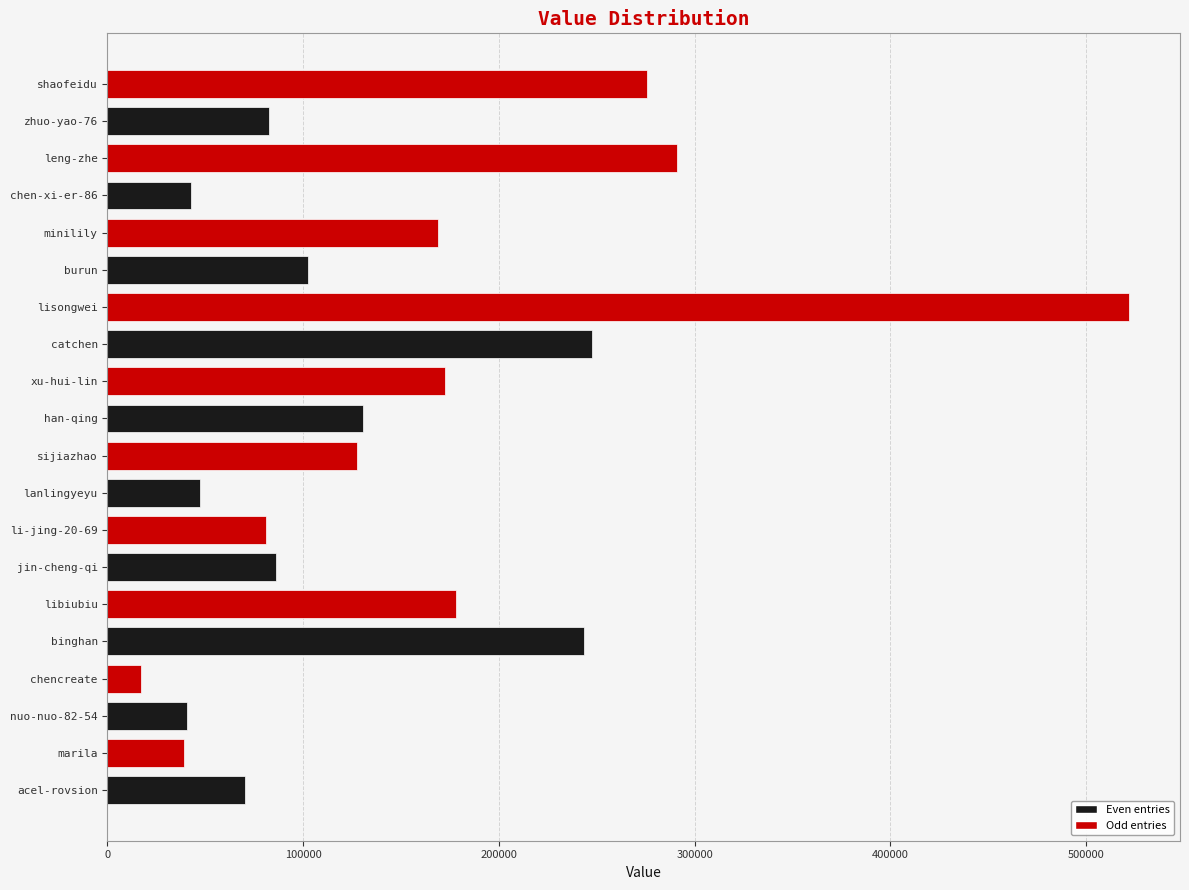

True or false: the data shows 70455 at acel-rovsion.

True